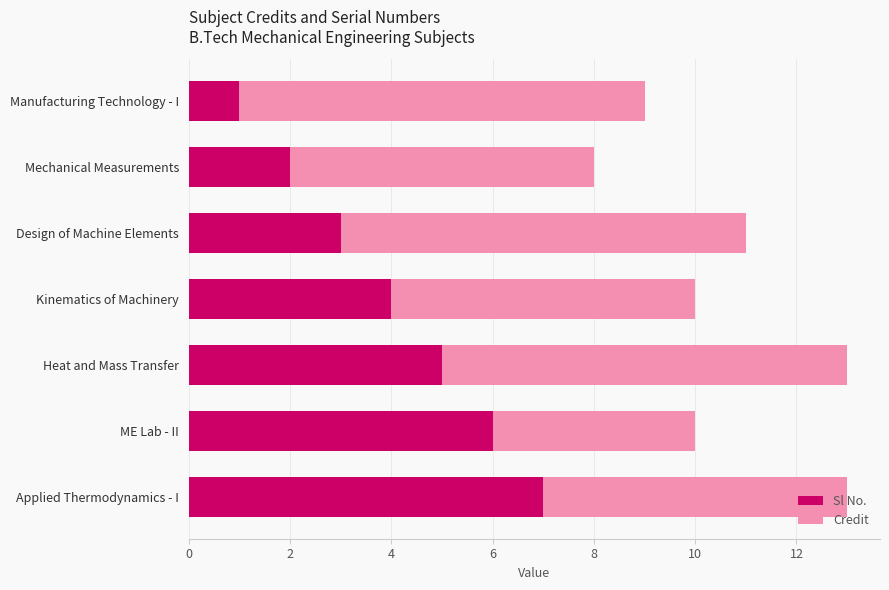

What is the total value across all series at Design of Machine Elements?

11